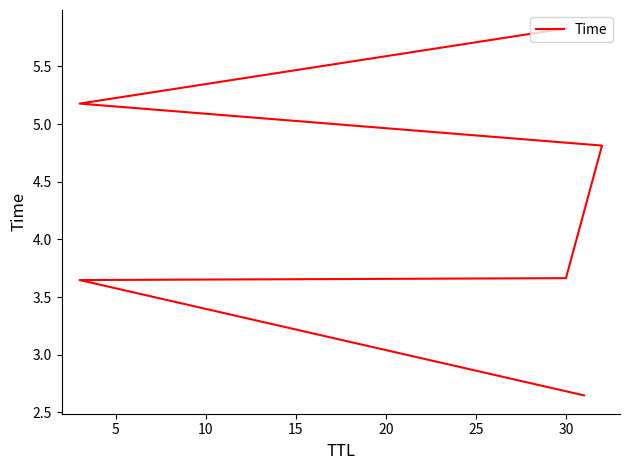

True or false: the data shows 1.9 at 30.

False